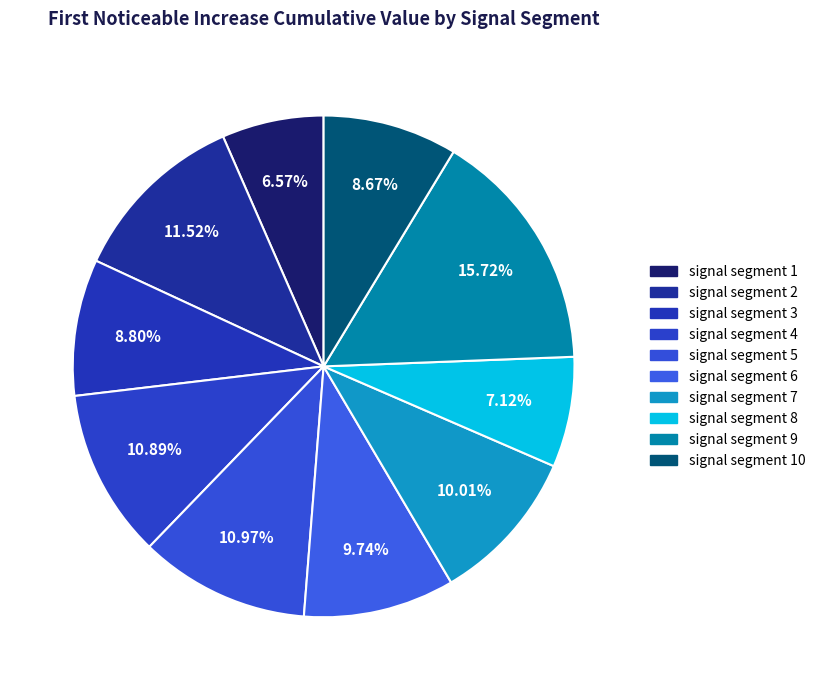

What is the smallest slice in the pie chart?

signal segment 1